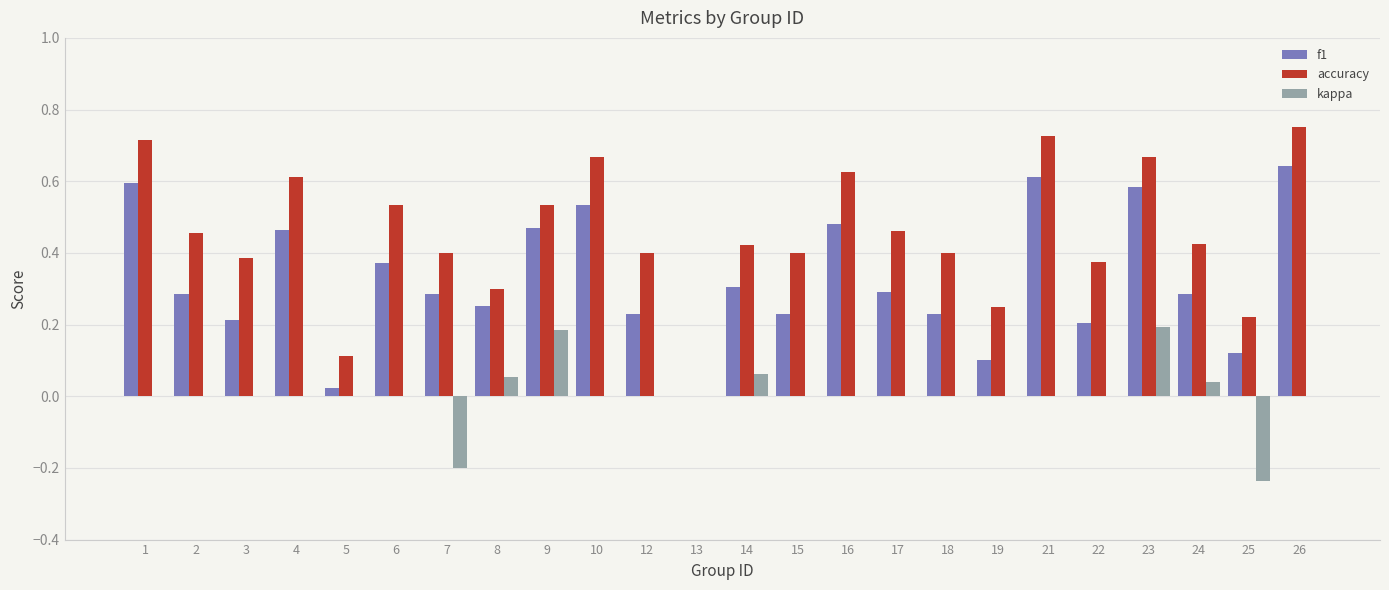

Between 3 and 7, which series saw the biggest shift?

kappa